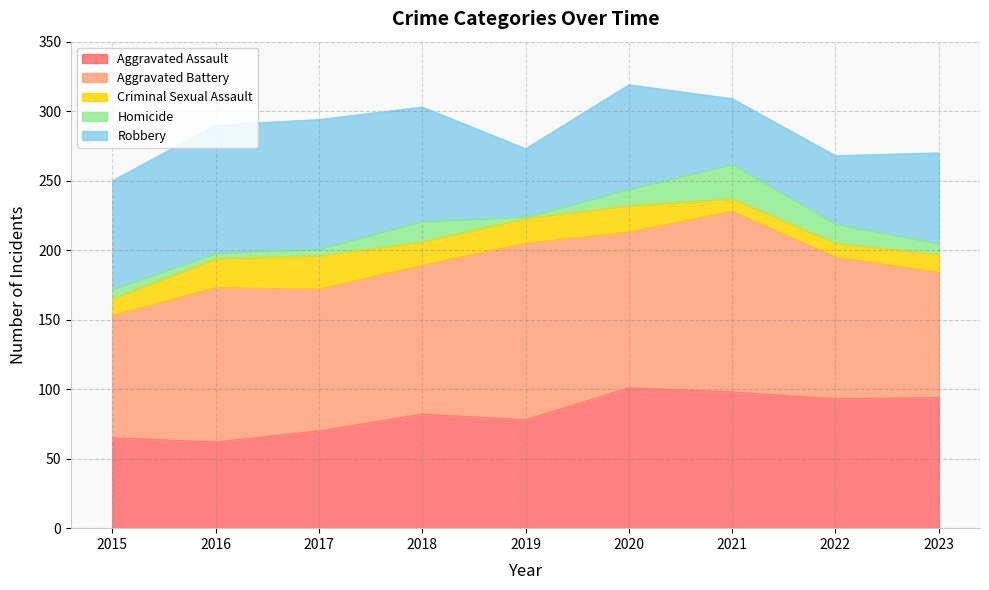

Where does the Robbery series first go above 75?

2015